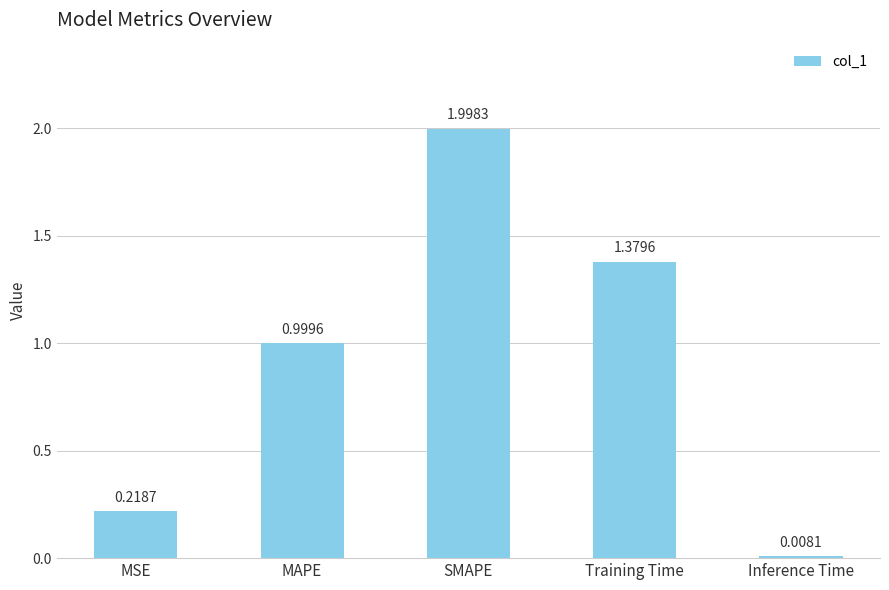

At which category does the chart reach its minimum across all series?

Inference Time